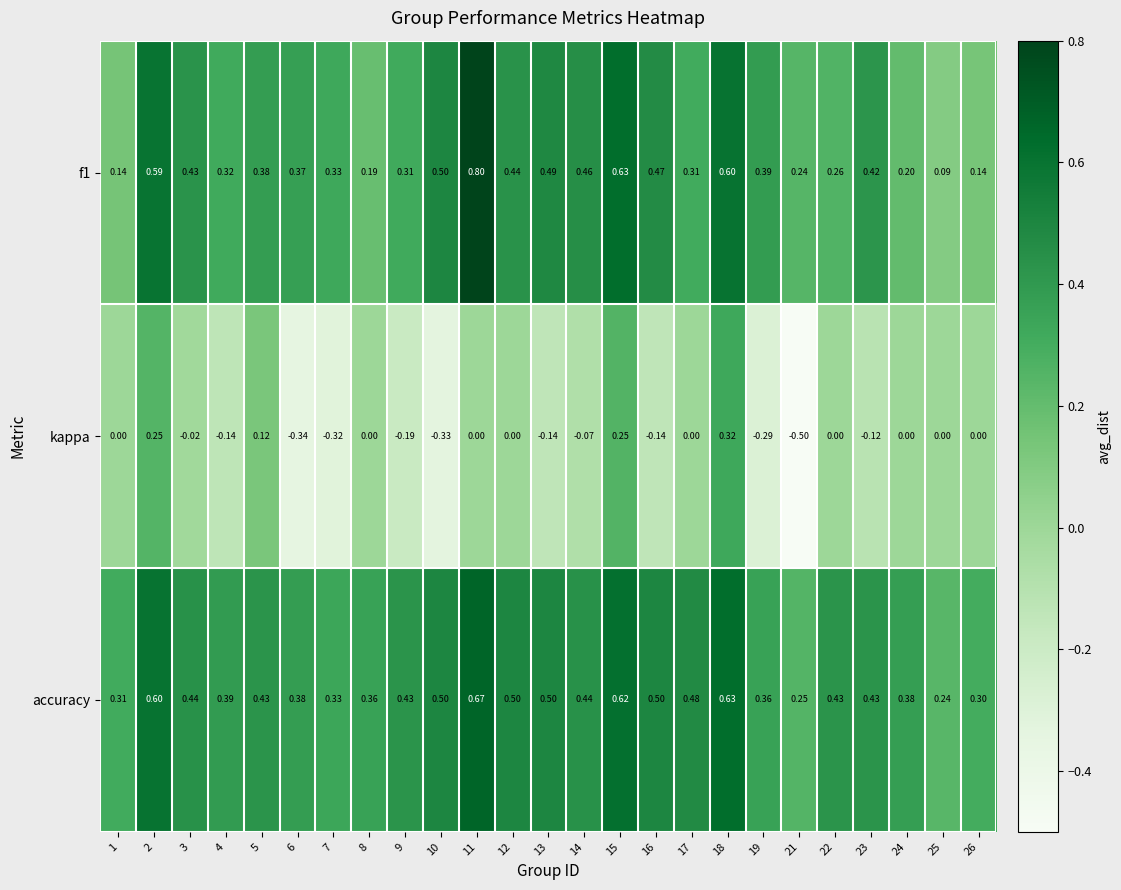

Which series has the largest total across all categories?

accuracy